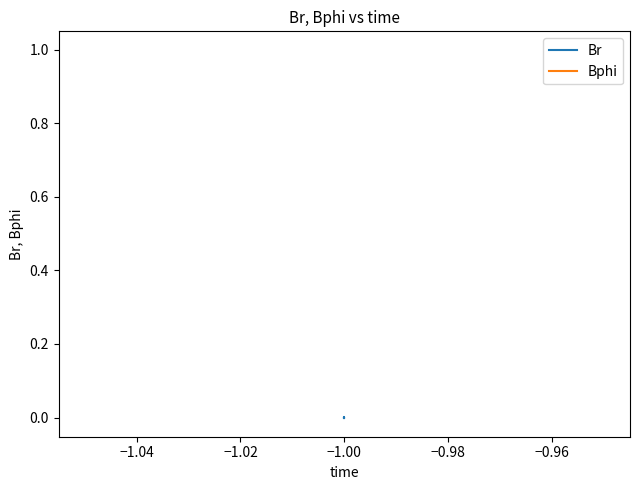

Is the value of Br at −1.00 greater than the value of Bphi at −1.00?

No